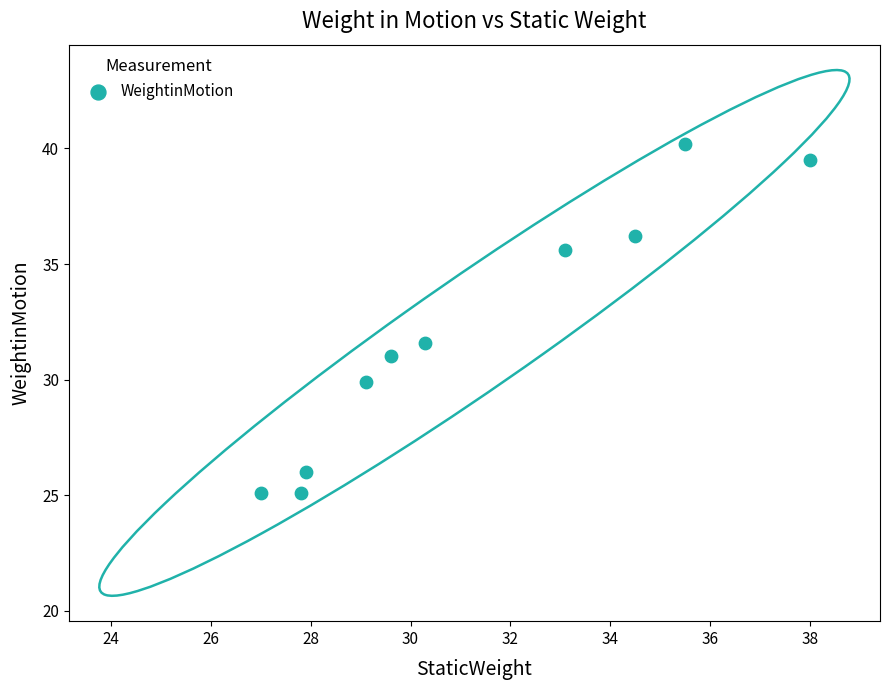

What Y value in the scatter plot is closest to 32?

31.6